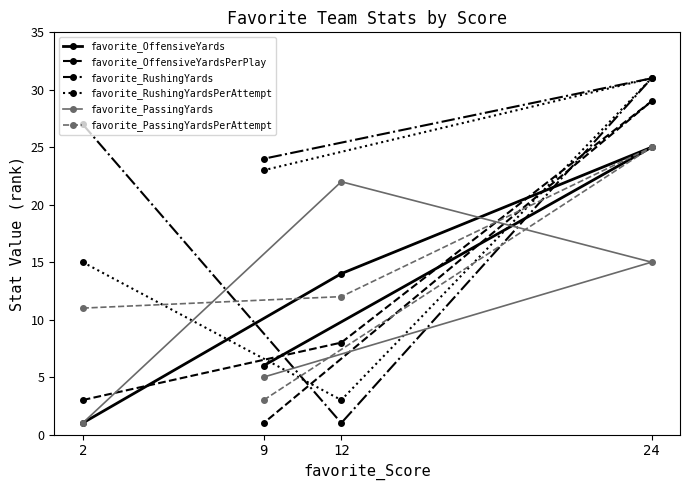

Where do favorite_PassingYardsPerAttempt and favorite_OffensiveYards first cross each other?

2 and 12